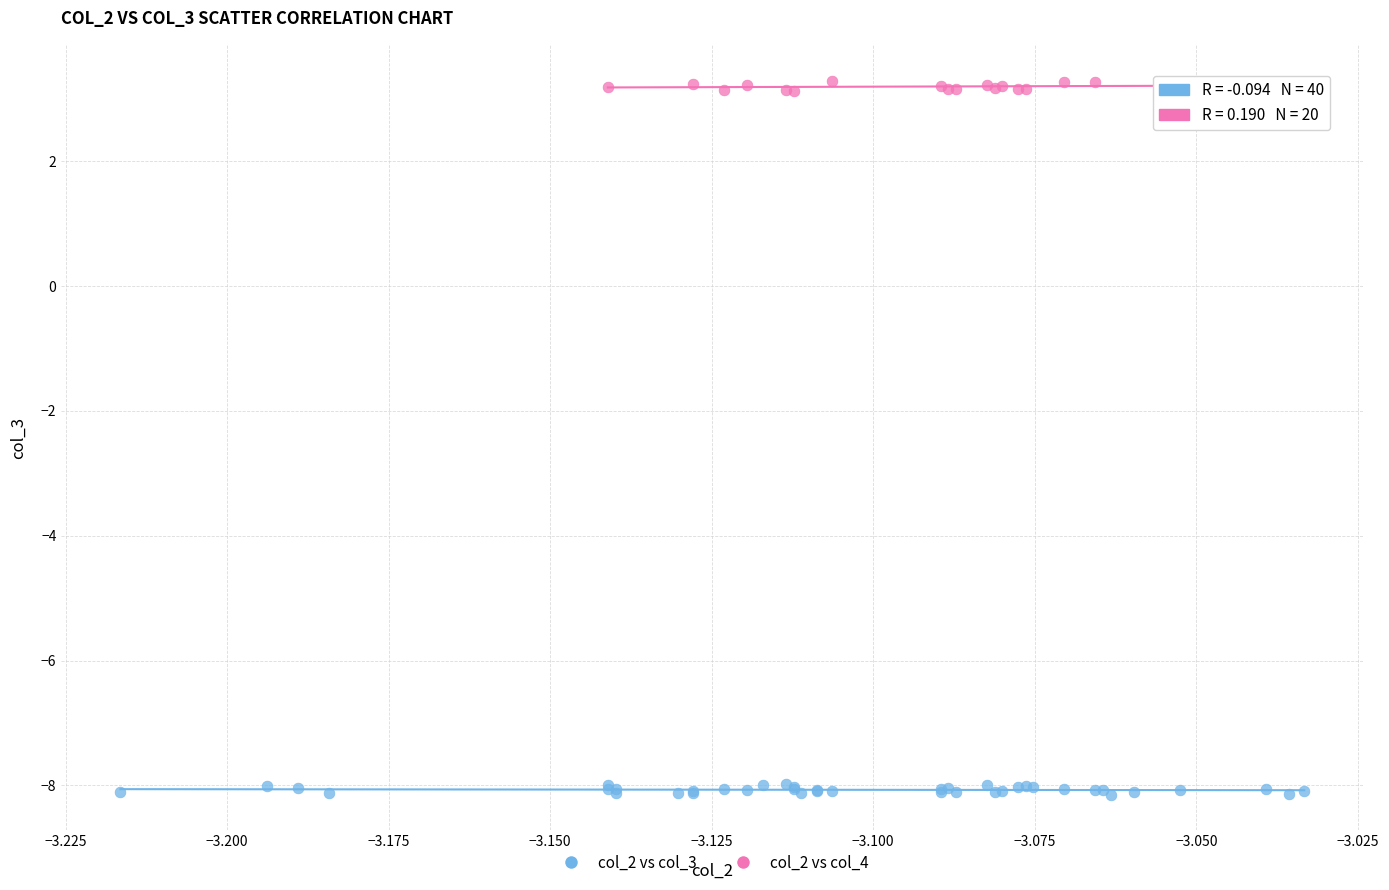

Which series reaches the maximum Y coordinate?

col_2 vs col_4